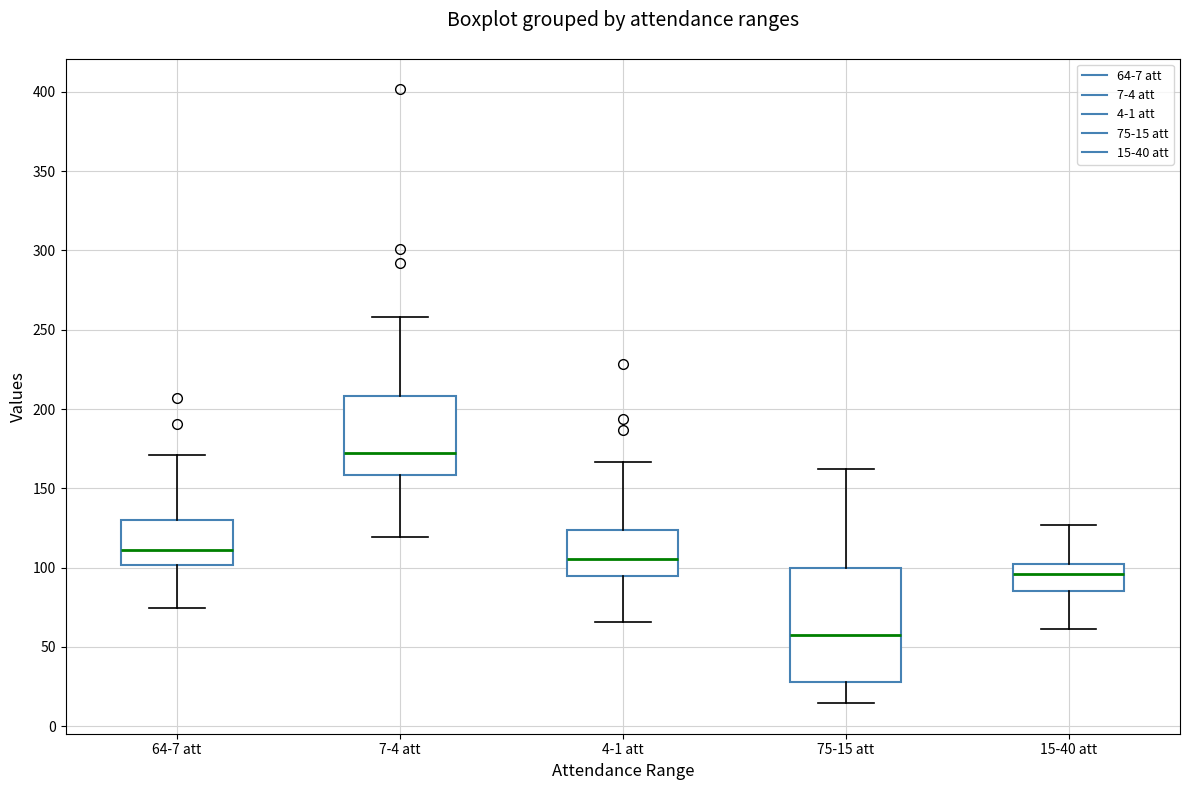

Reading left to right, transcribe this box plot: for each box, give where its median line is, the range the box spans, and where its two whiskers end, as read against the y-axis. The values are not printed on the chart, so give them approximately, as read against the axis.

64-7 att: median 110, box 100 to 130, whiskers 75 to 170
7-4 att: median 175, box 160 to 210, whiskers 120 to 260
4-1 att: median 105, box 95 to 125, whiskers 65 to 165
75-15 att: median 60, box 30 to 100, whiskers 15 to 160
15-40 att: median 95, box 85 to 100, whiskers 60 to 125